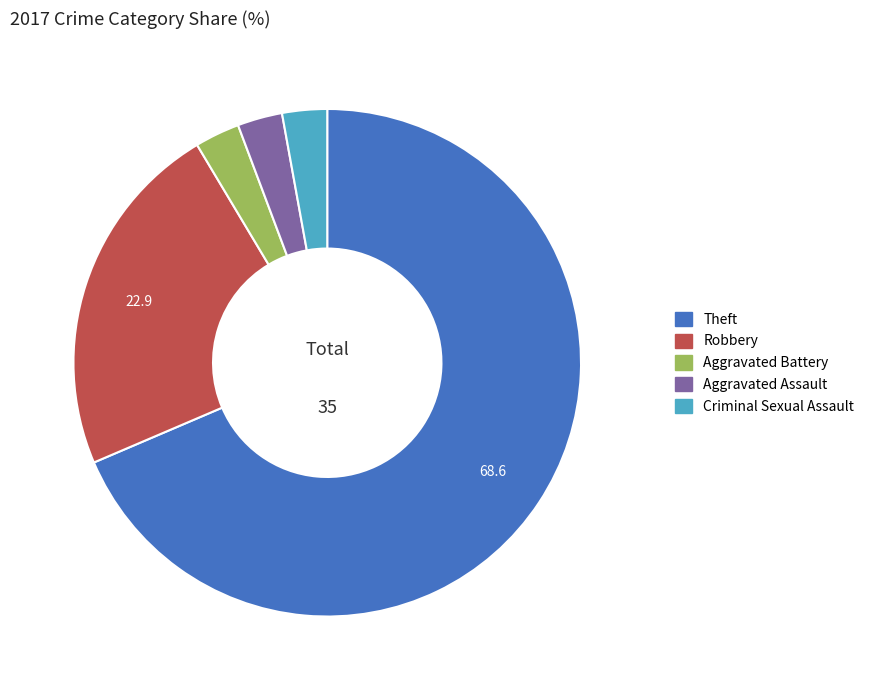

Which slice is the largest?

Theft